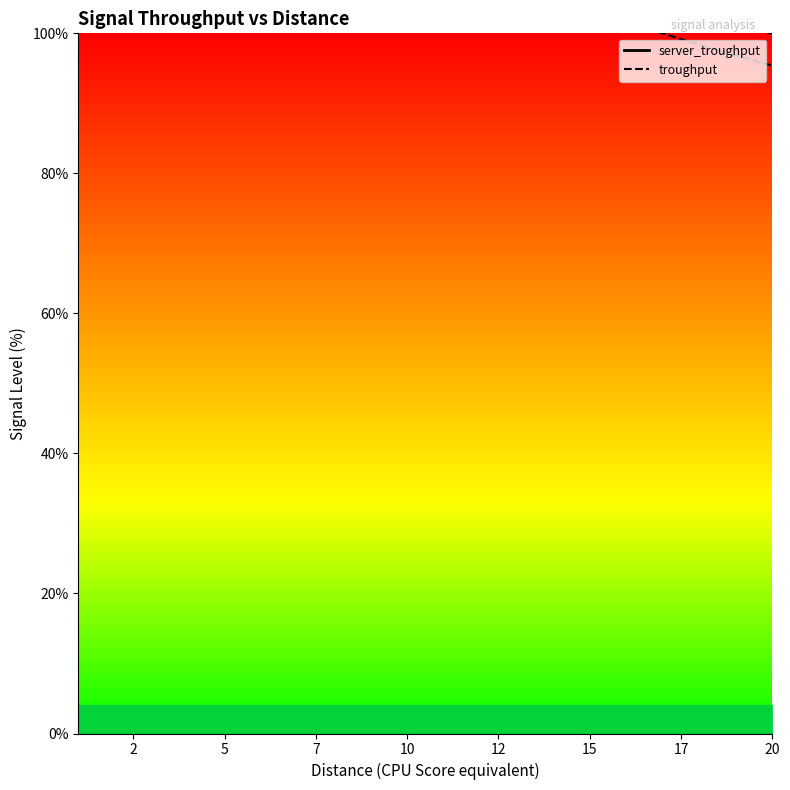

What is the lowest value of the troughput series?

95.4